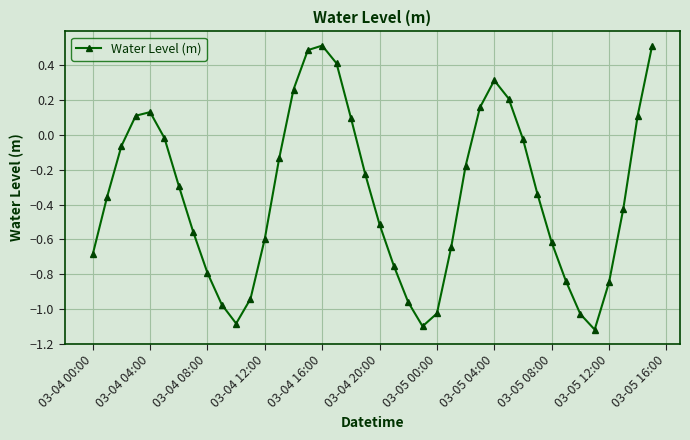

How many data points are less than 0?

28